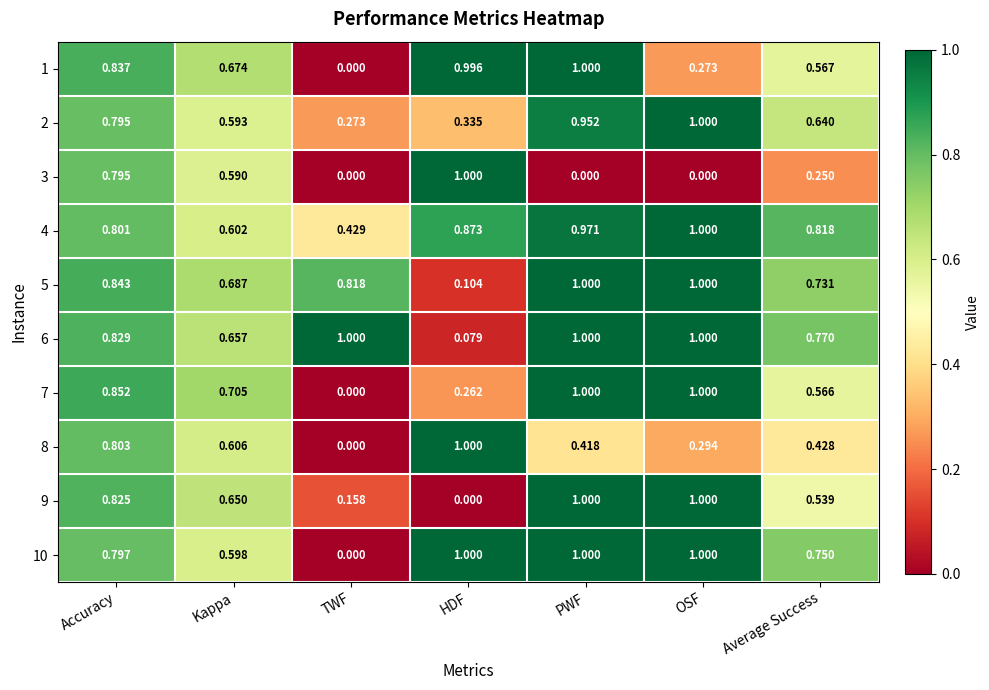

Is the value of 8 at OSF greater than the value of 10 at TWF?

Yes